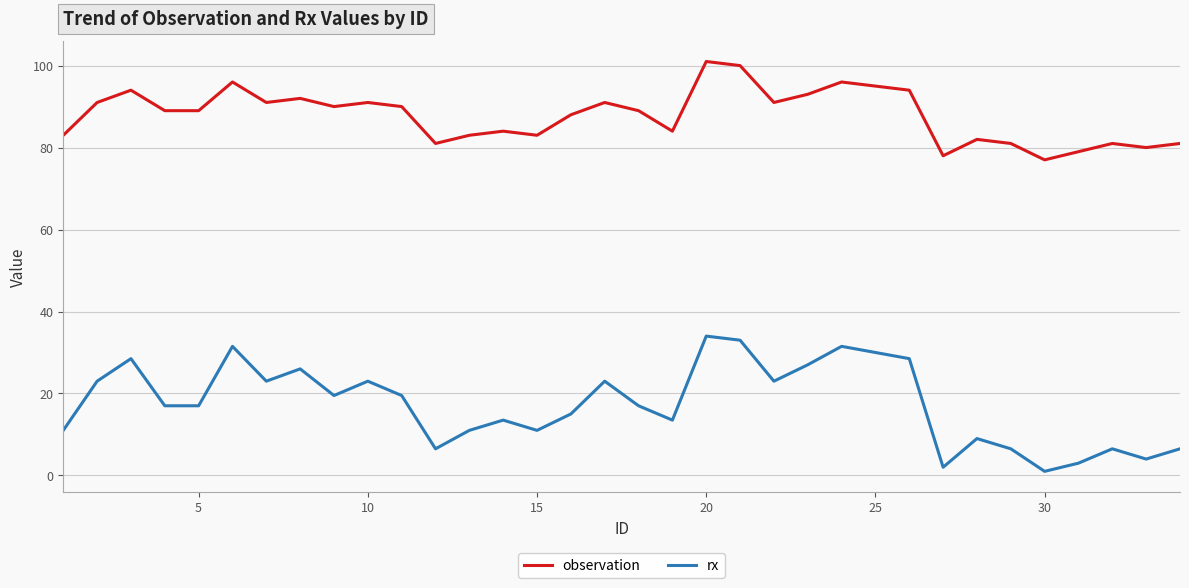

List the series in order of their overall mean, lowest first.

rx, observation